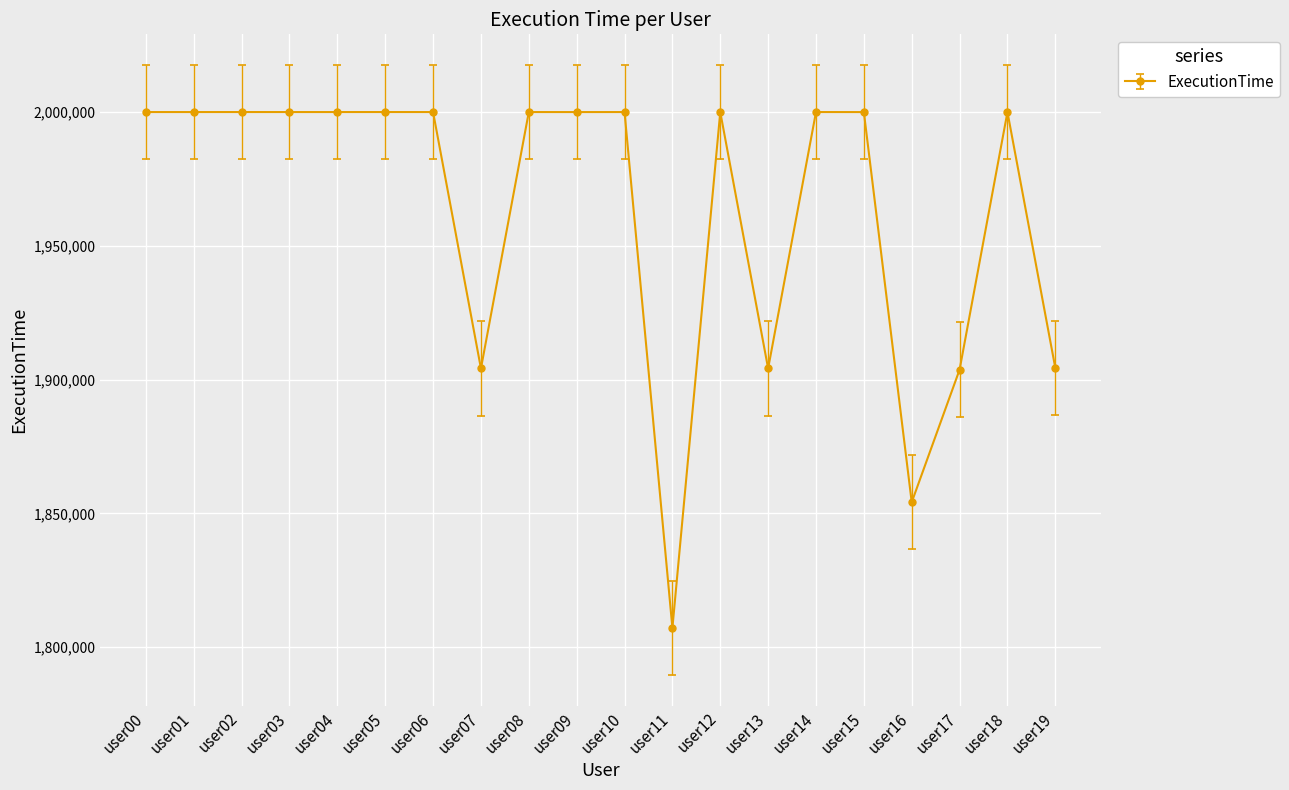

The value at user10 is 2000012. True or false?

True